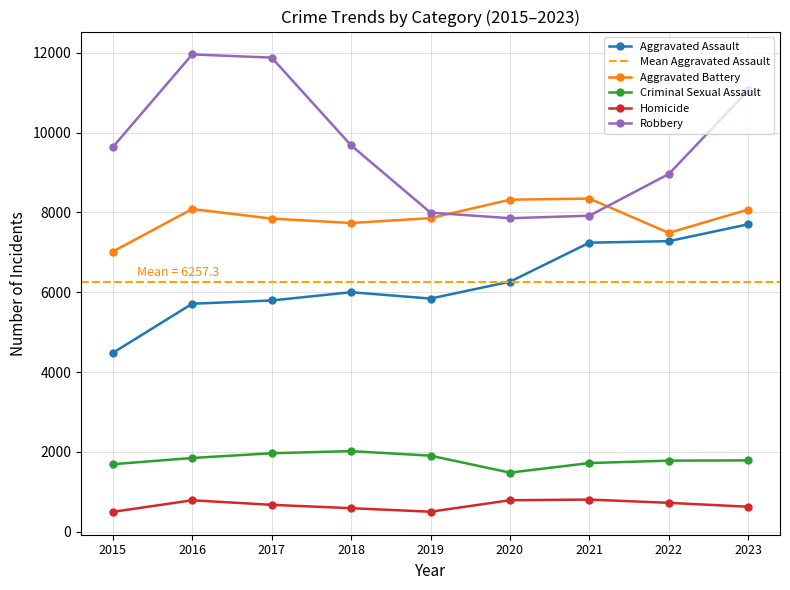

The value of Aggravated Assault at 2018 is 10666. True or false?

False